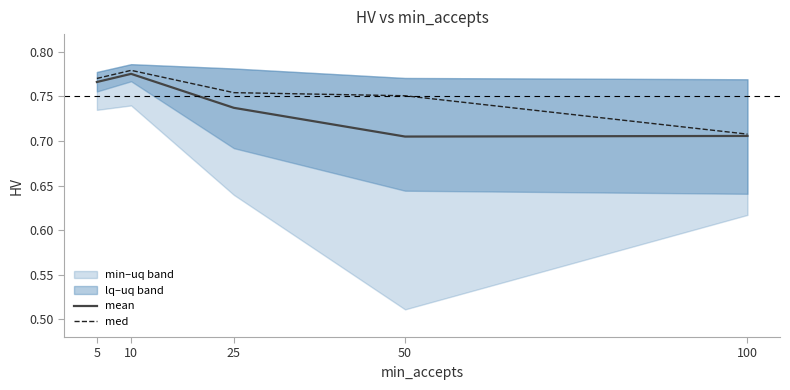

At which category does med reach its first local peak?

10